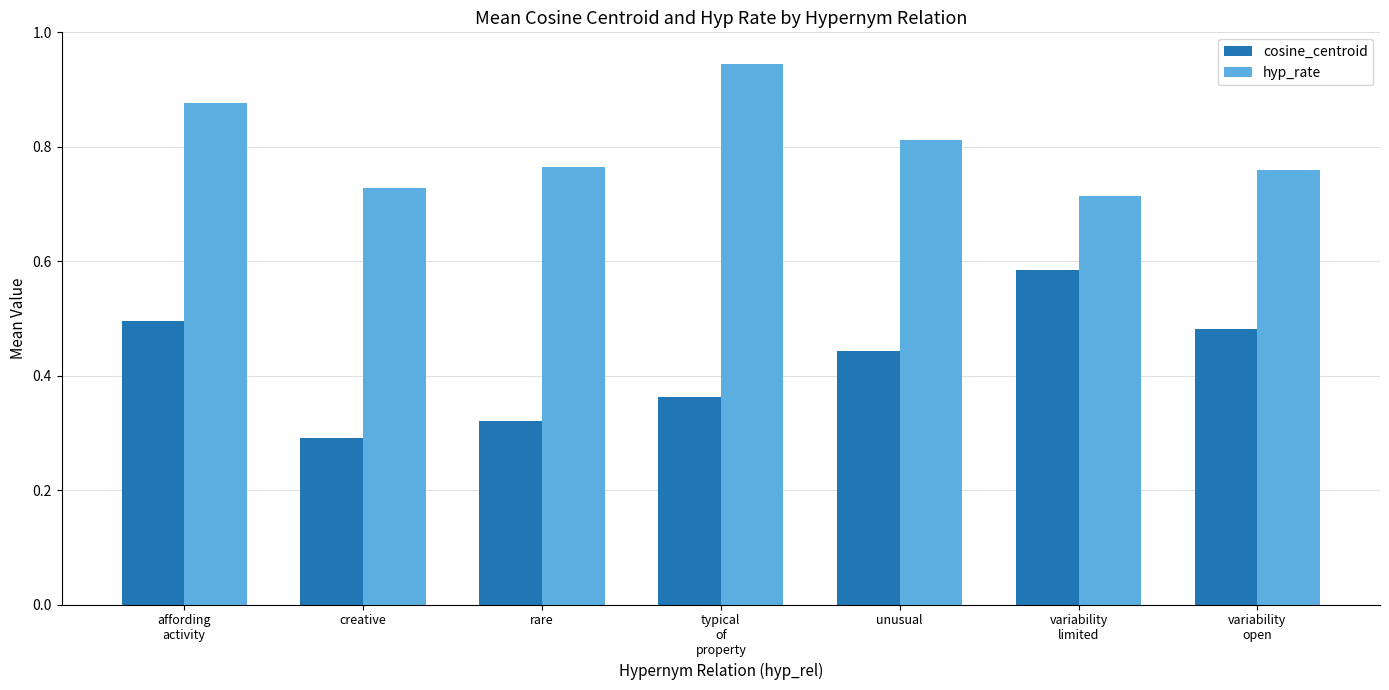

What is the label of the 3rd bar from the left?

rare